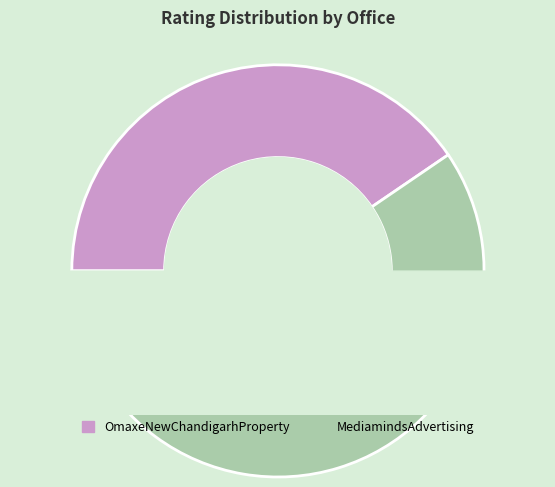

Does MediamindsAdvertising represent more than half of the total?

Yes